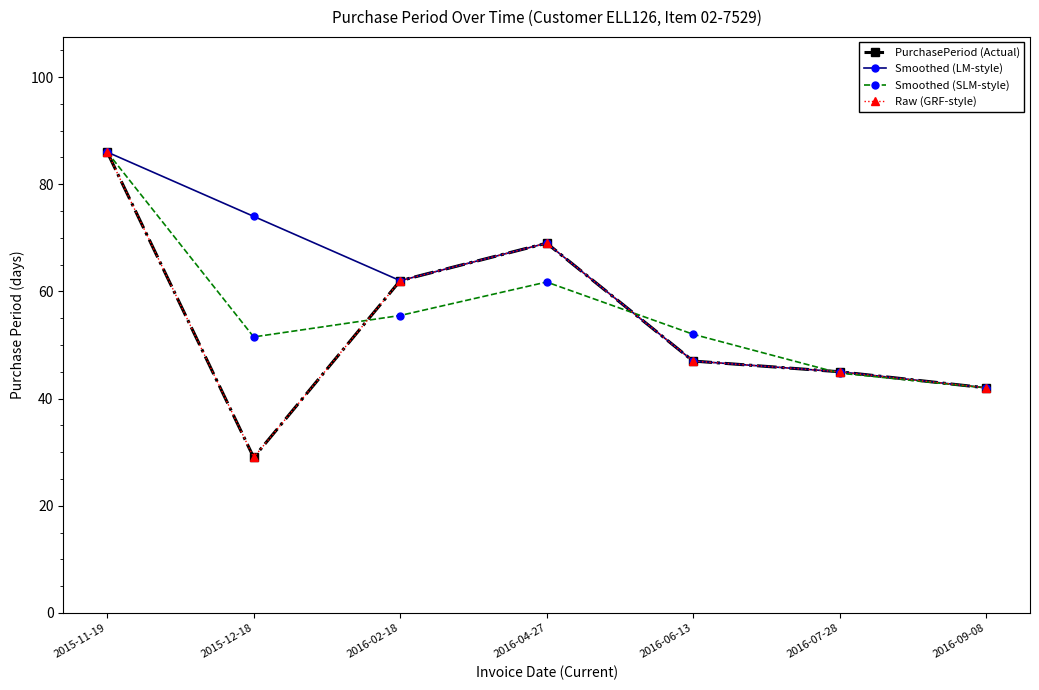

What position from the right is 2016-02-18?

5